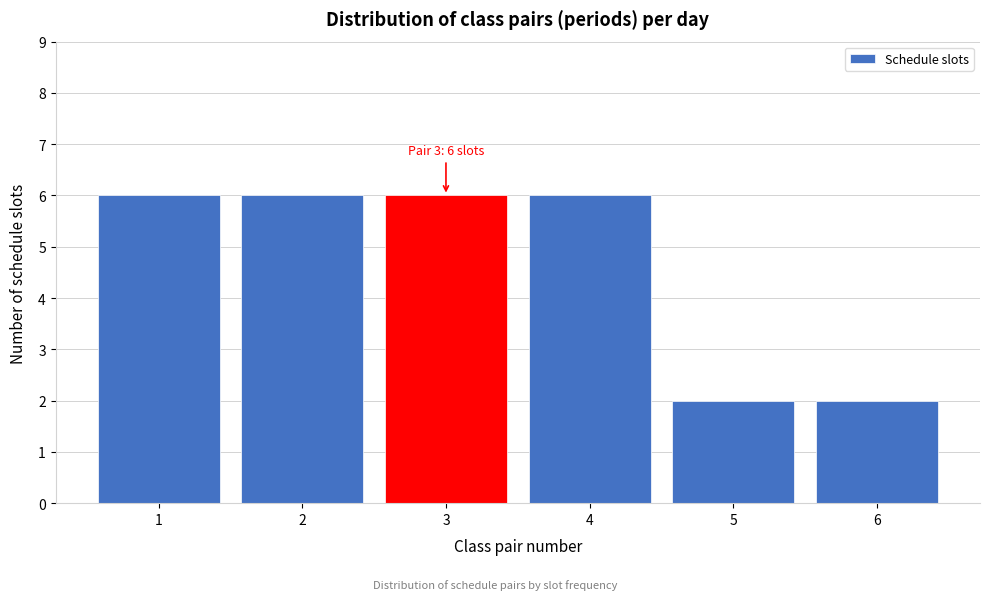

Reading right to left, extract all data points from this chart.

2	2	6	6	6	6